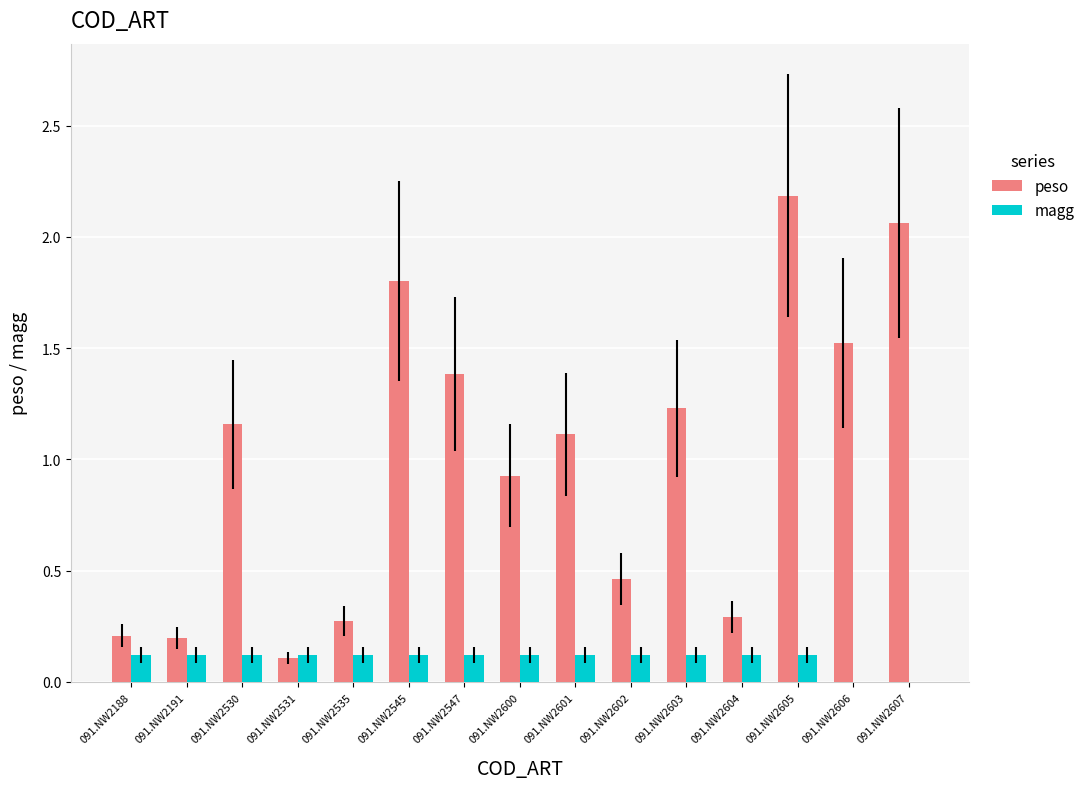

Is it true that magg equals 0.1 at 091.NW2600?

True